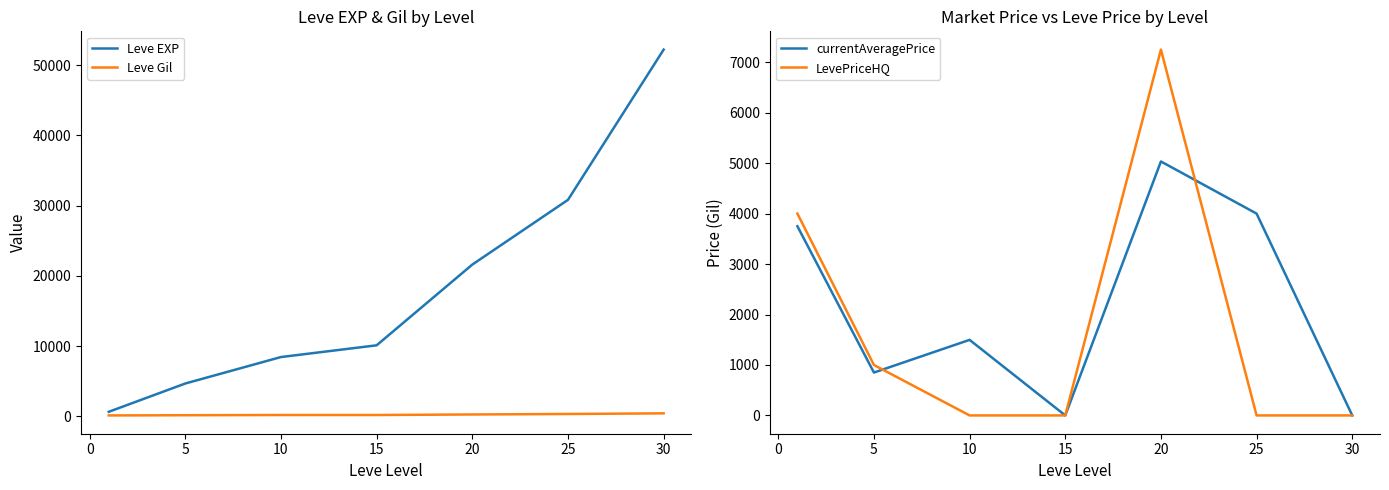

Is the value of Leve Gil at 20 greater than the value of Leve EXP at 30?

No